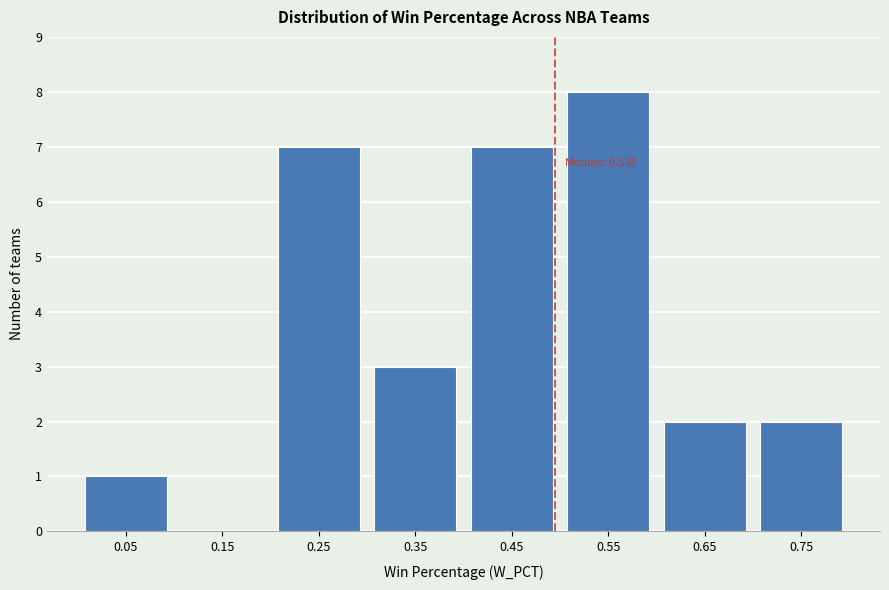

Reading left to right, transcribe all the data shown in this chart.

0.05=1	0.15=0	0.25=7	0.35=3	0.45=7	0.55=8	0.65=2	0.75=2